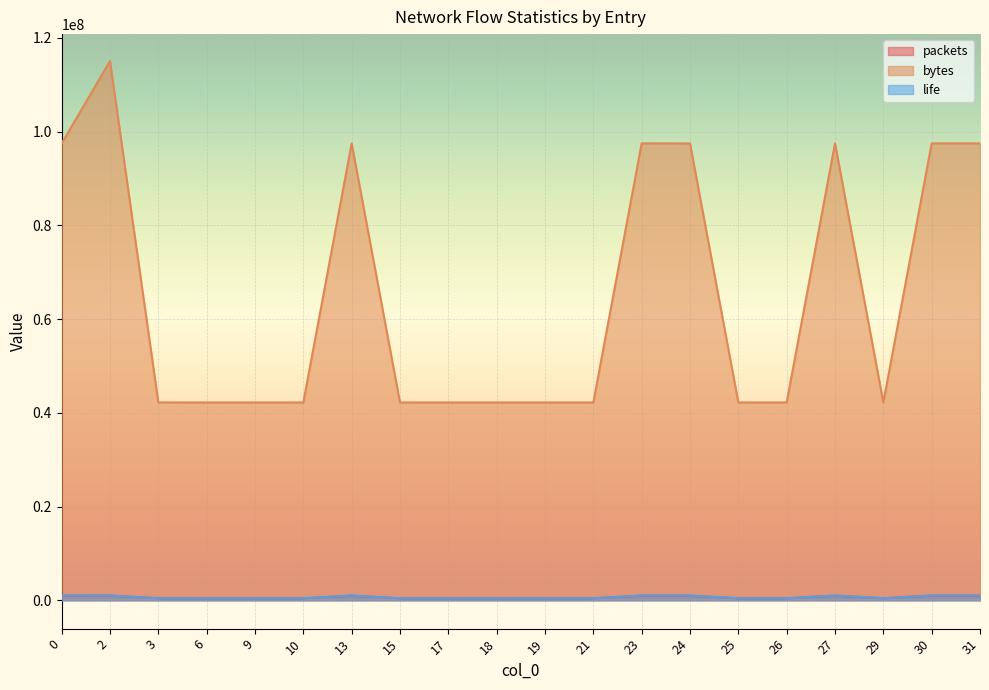

List the series in order of their peak value, lowest first.

packets, life, bytes